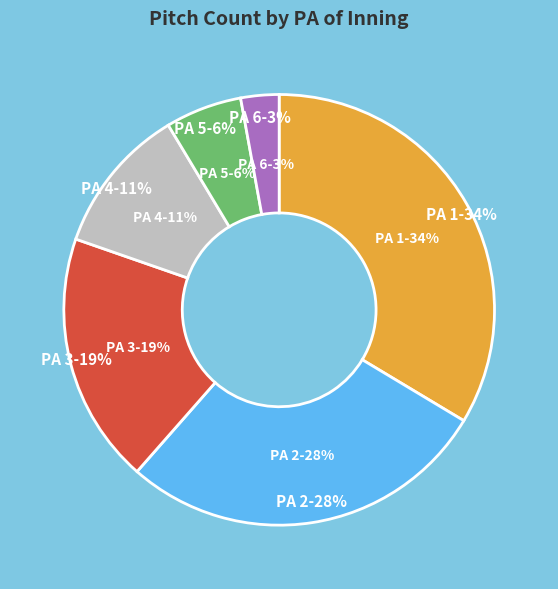

What is the total percentage of 1 and 6?

36.5%